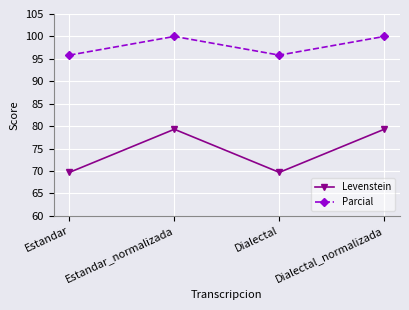

What are all the series names shown in the legend?

Levenstein, Parcial